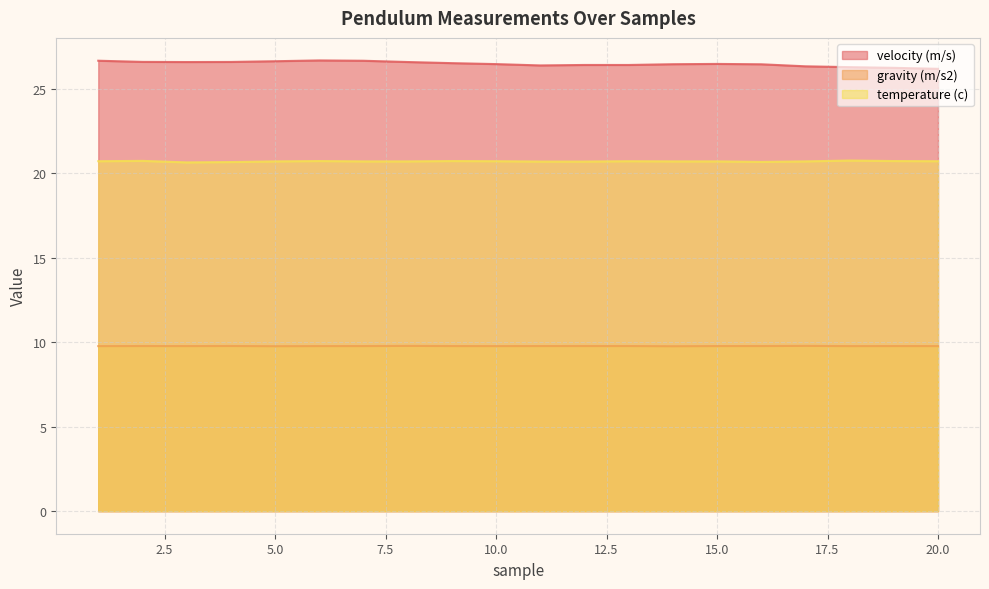

What are all the series names shown in the legend?

velocity (m/s), gravity (m/s2), temperature (c)